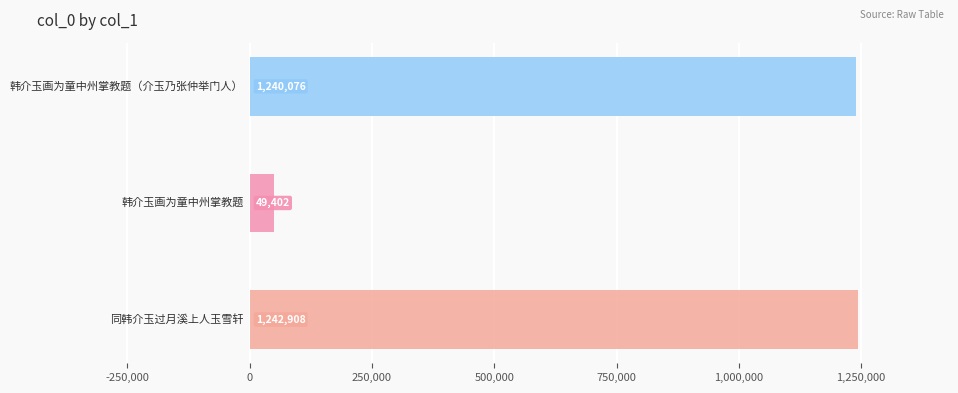

Where does the data first go above 1240076?

同韩介玉过月溪上人玉雪轩